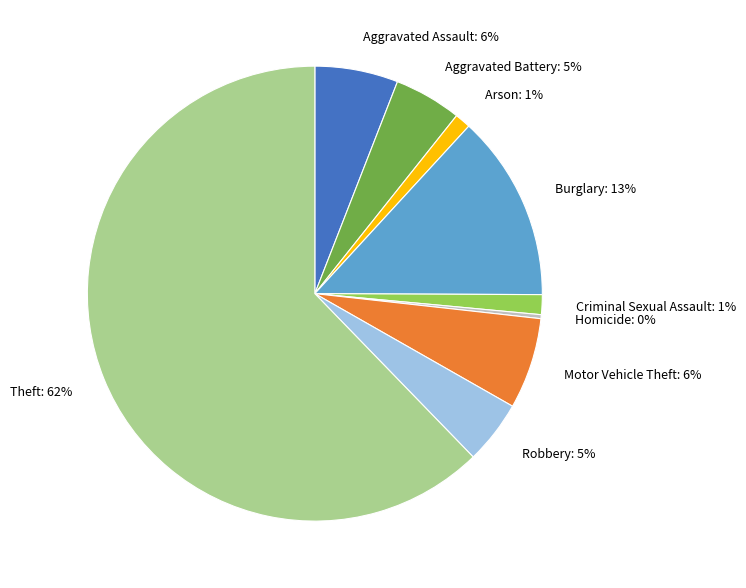

Between Theft and Homicide, which is larger?

Theft